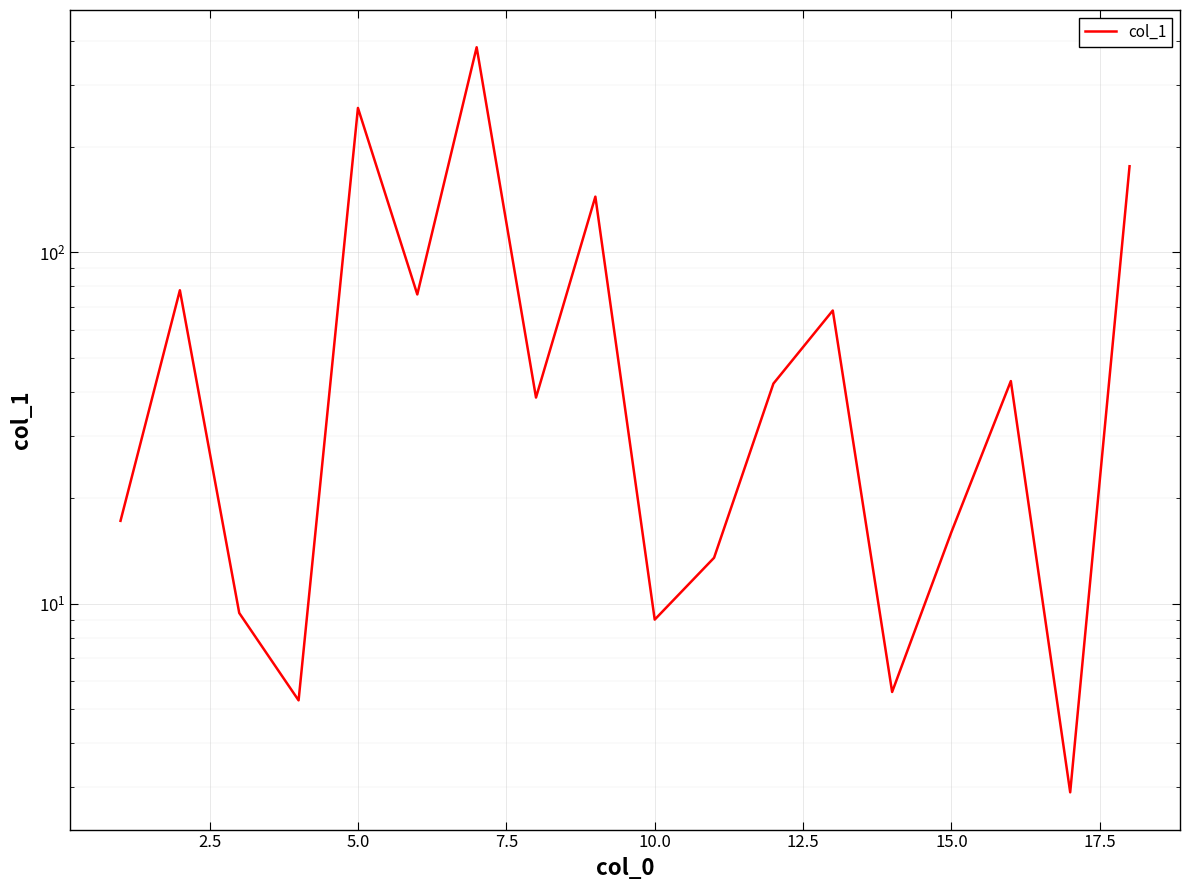

What is the smallest value displayed?

2.9